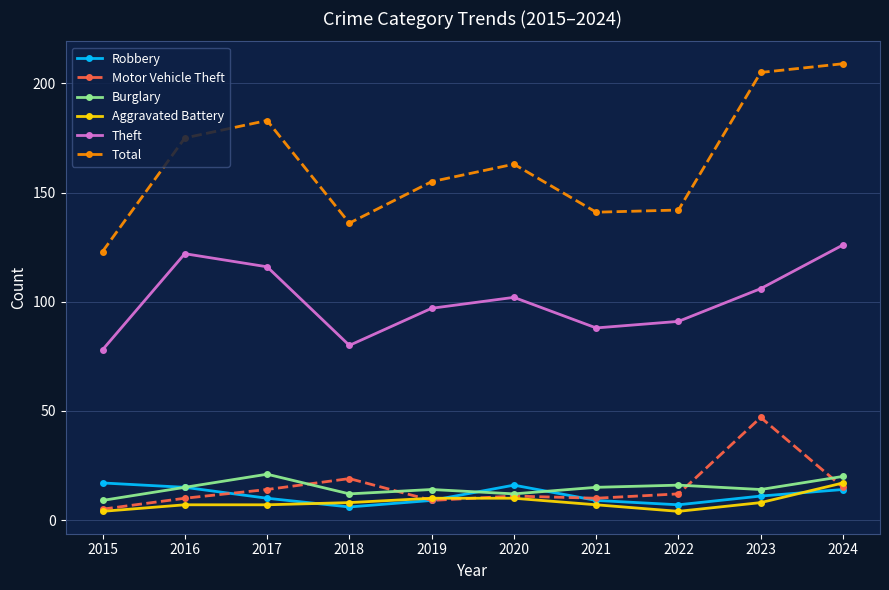

True or false: Theft and Robbery cross at least once.

False